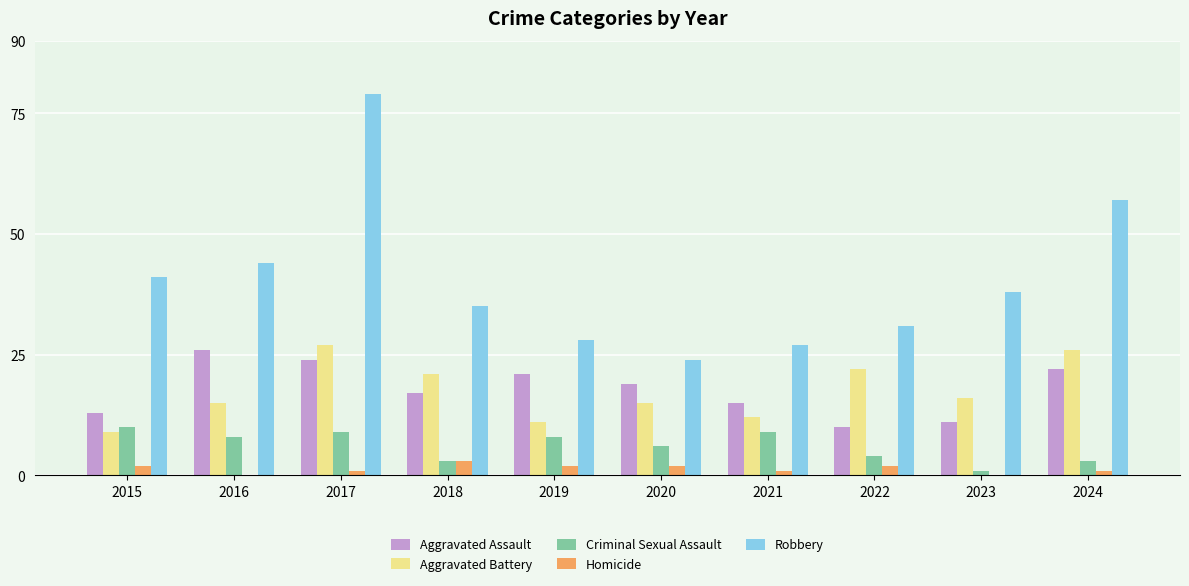

How many series are shown in this chart?

5